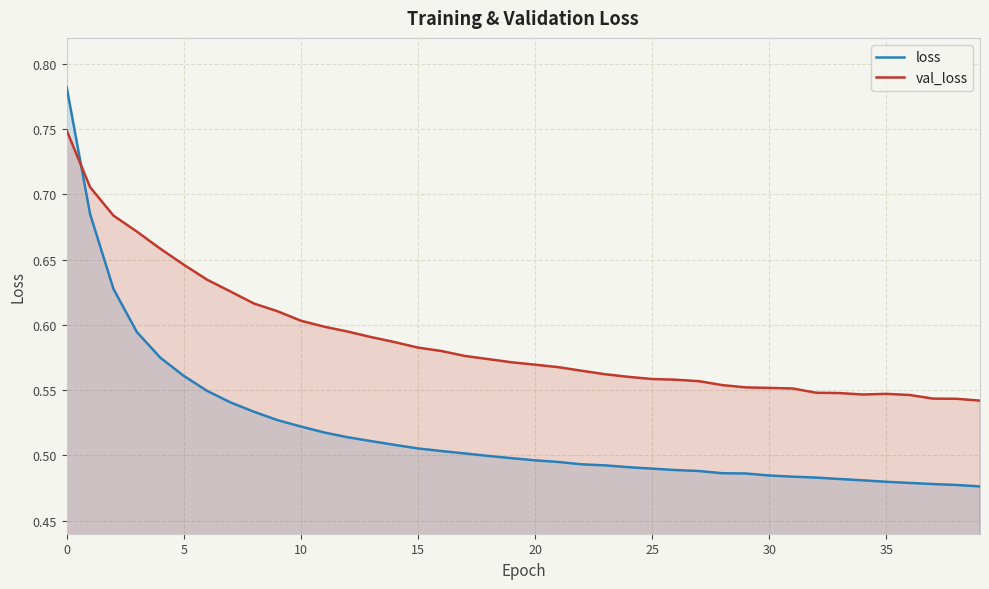

What are all the series names shown in the legend?

loss, val_loss